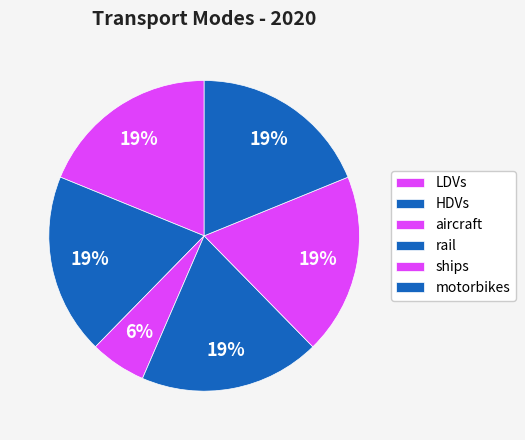

Which slice is the largest?

LDVs